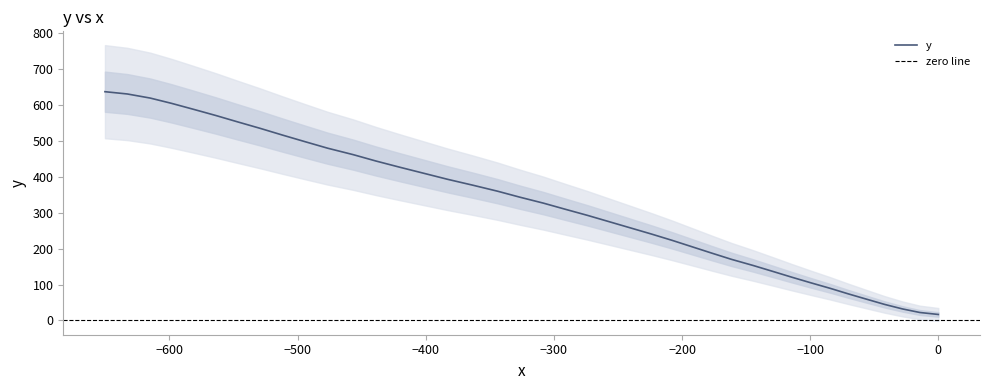

What is the maximum value shown in the chart?

636.9